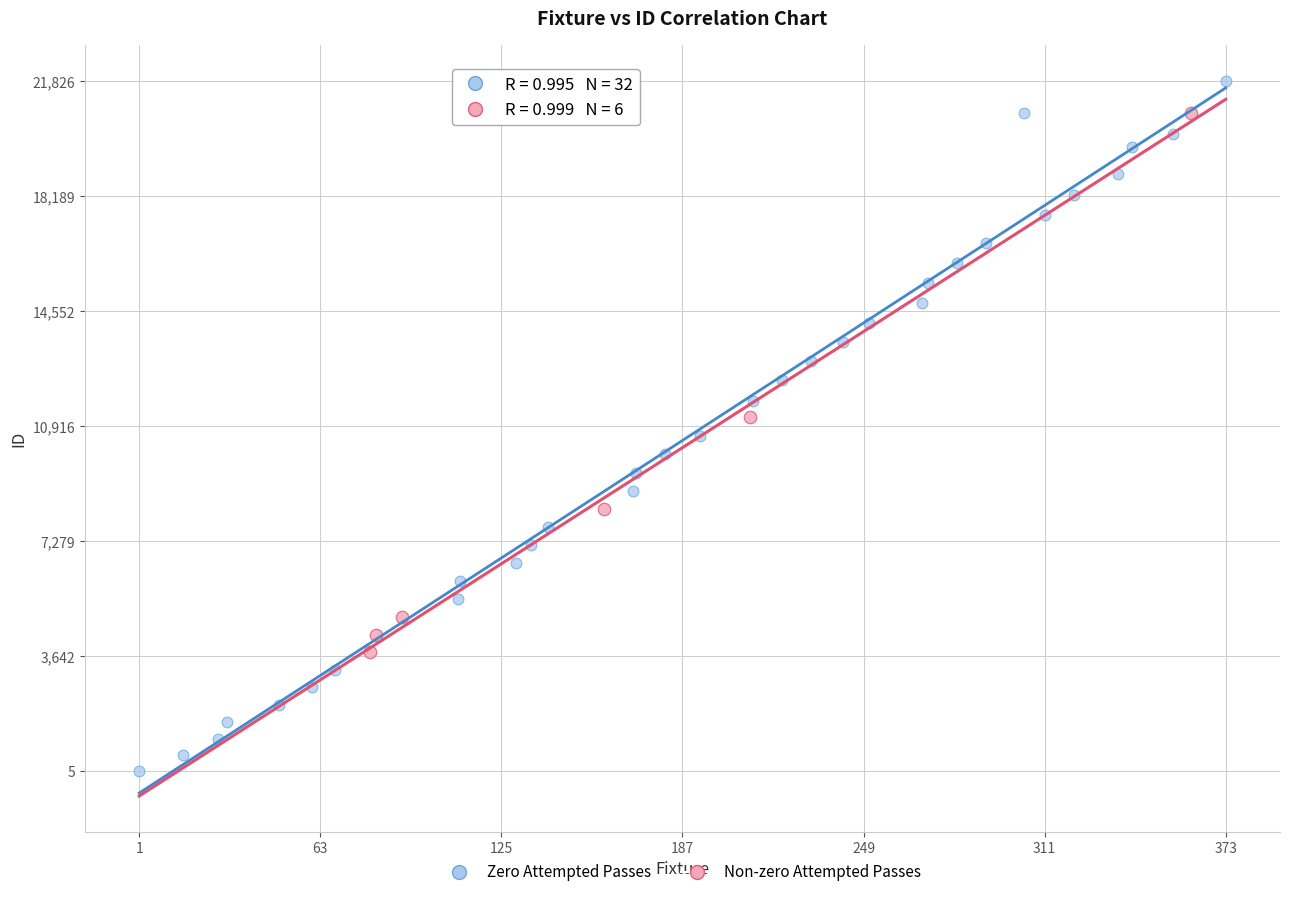

Which series contains the lowest Y value?

Zero Attempted Passes